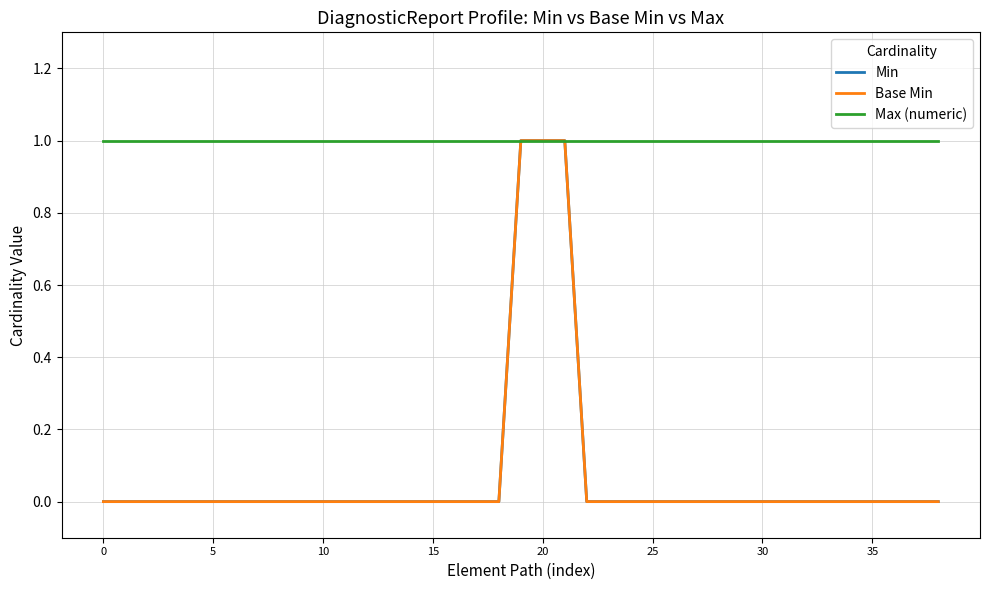

True or false: Min and Base Min cross at least once.

False